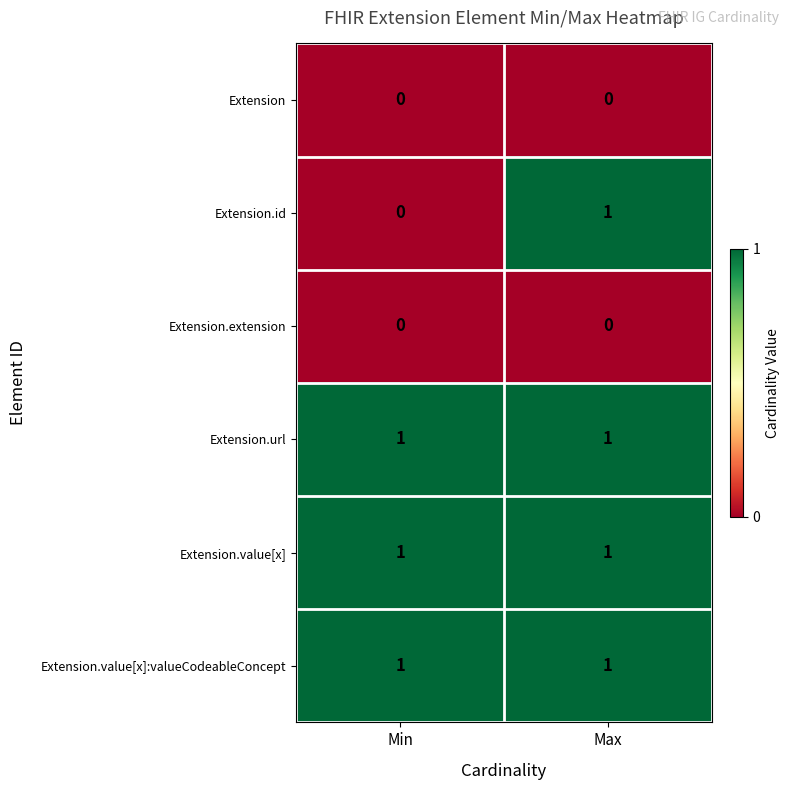

Between Min and Max, which series saw the biggest shift?

Extension.id